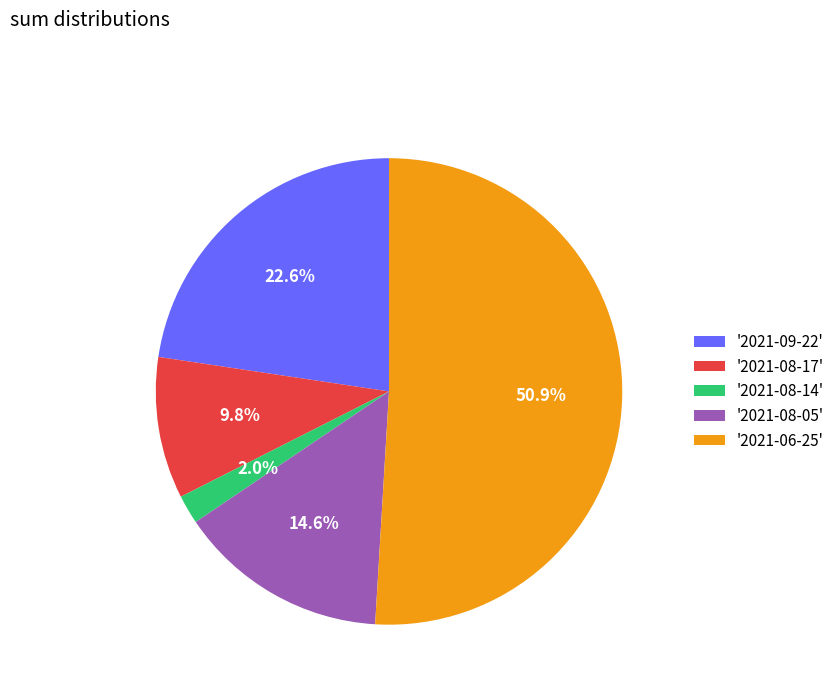

Is there any slice that represents more than half of the pie?

Yes